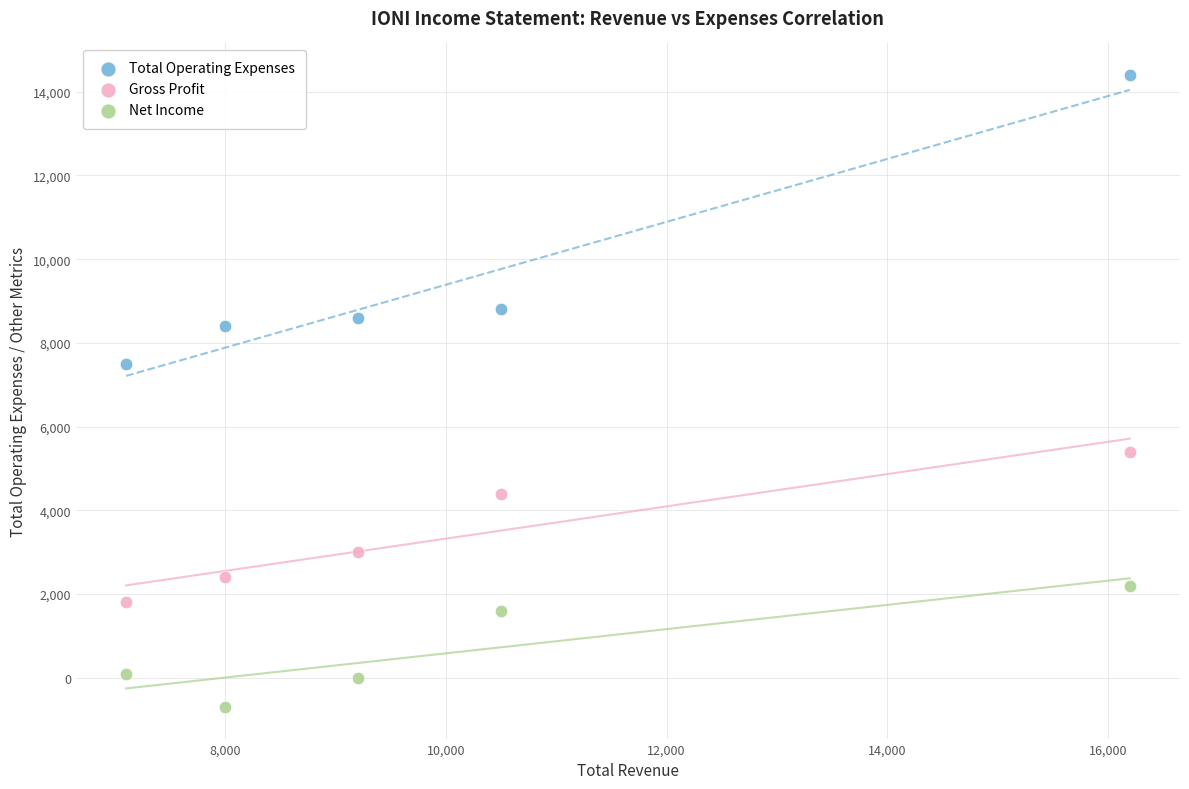

Across all series, what Y value is closest to 6850?

7500